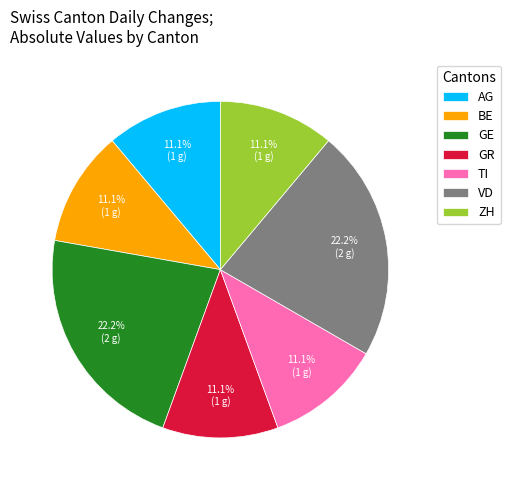

Does any single category account for the majority?

No